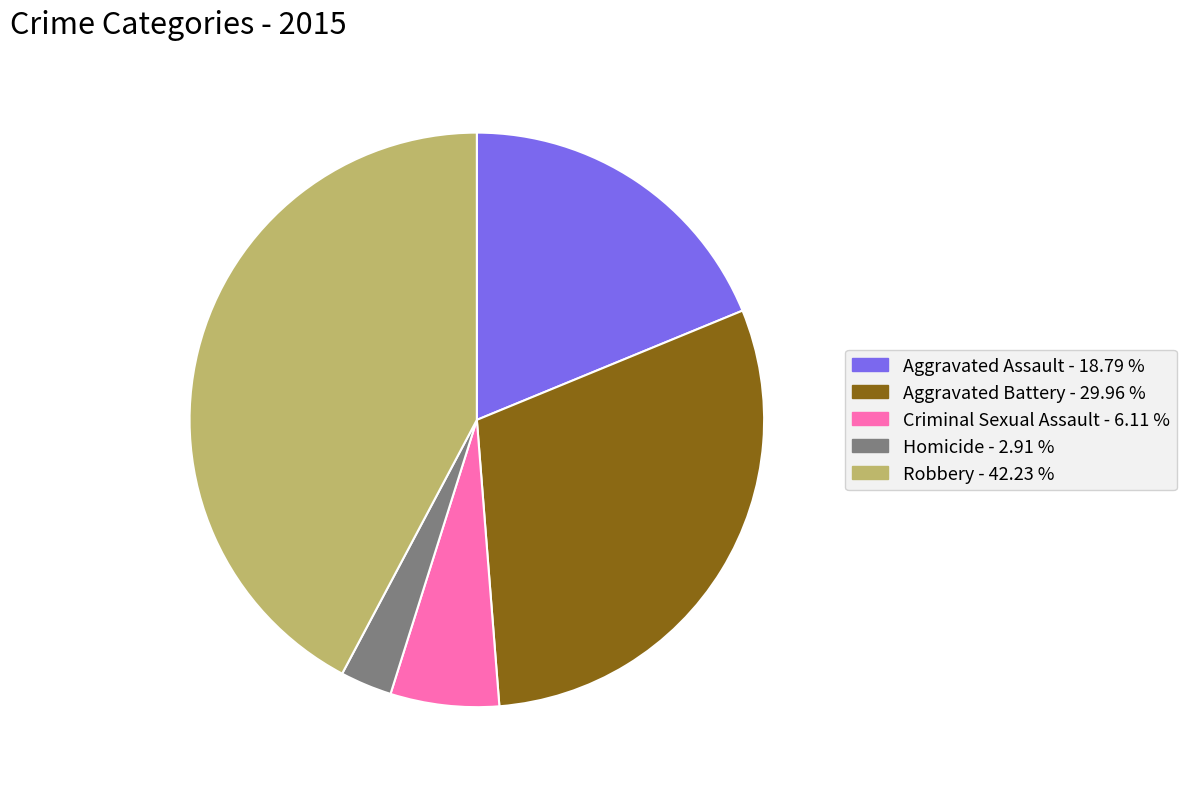

Does any single category account for the majority?

No